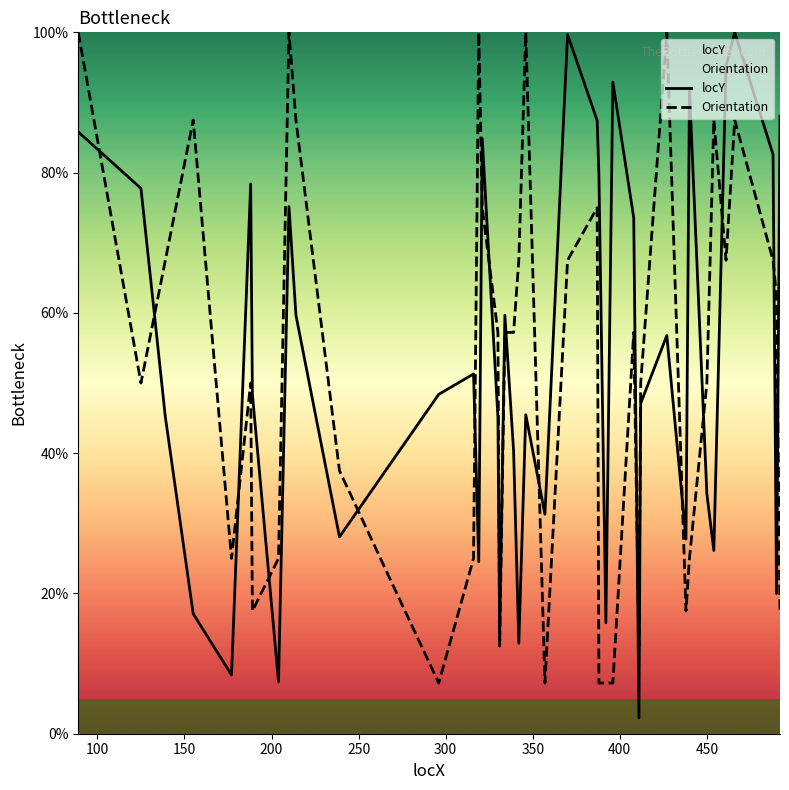

How many interior local peaks does the locY series have?

11